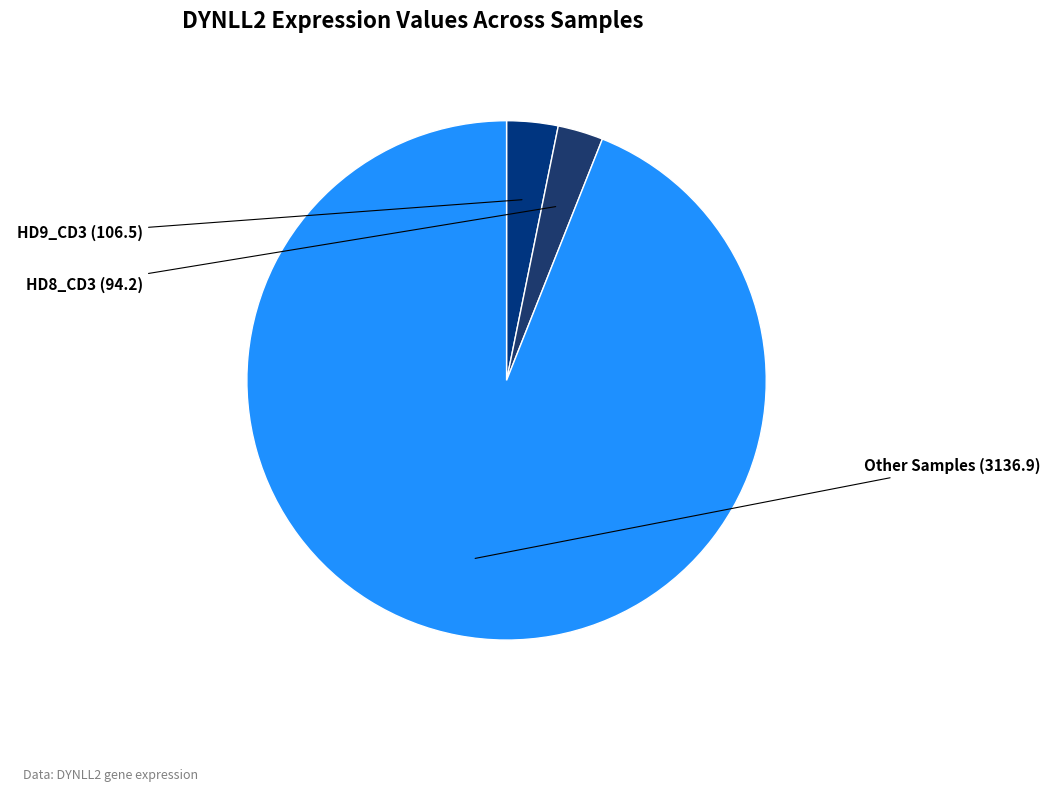

True or false: HD9_CD3 accounts for 9% of the total.

False